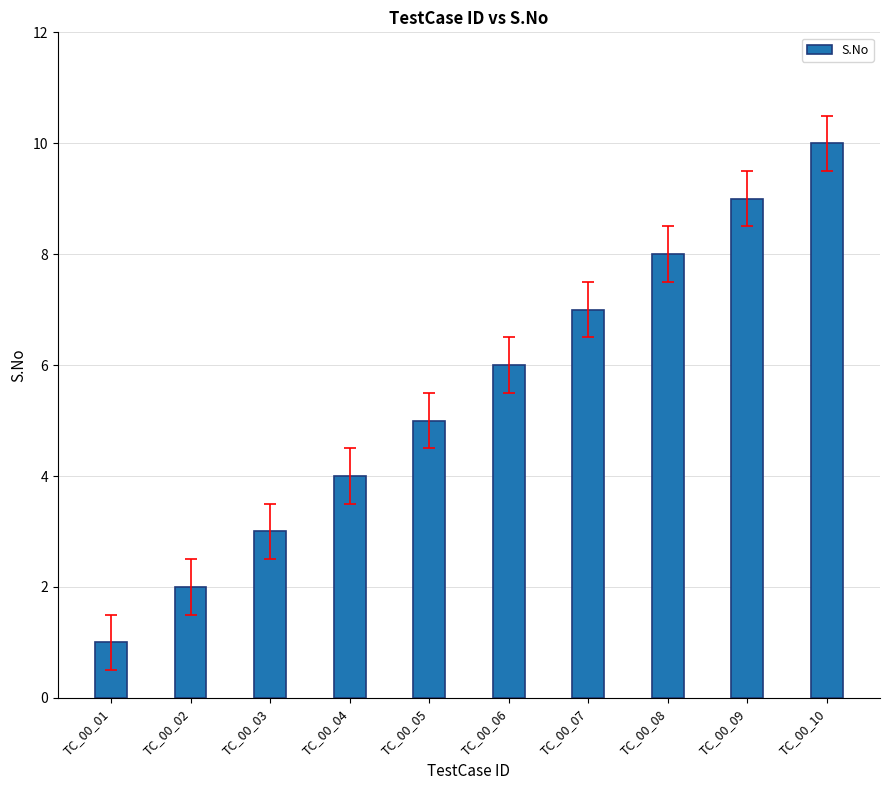

What is the change in value from TC_00_06 to TC_00_07?

+1